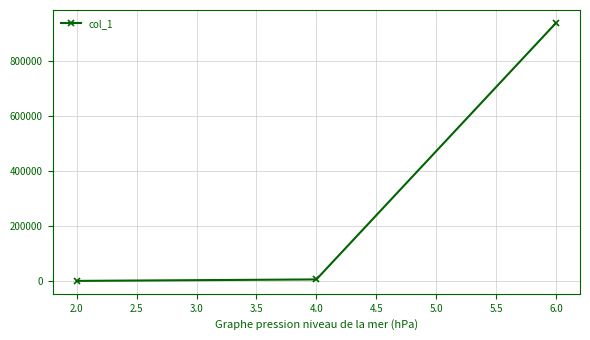

What is the maximum value shown in the chart?

938982